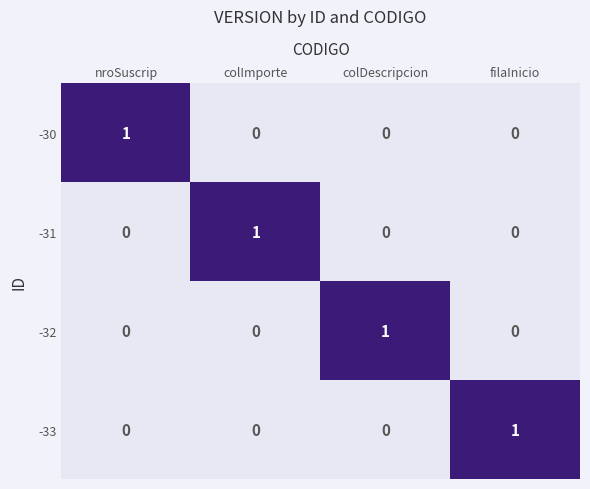

The value of -31 at colDescripcion is -1. True or false?

False